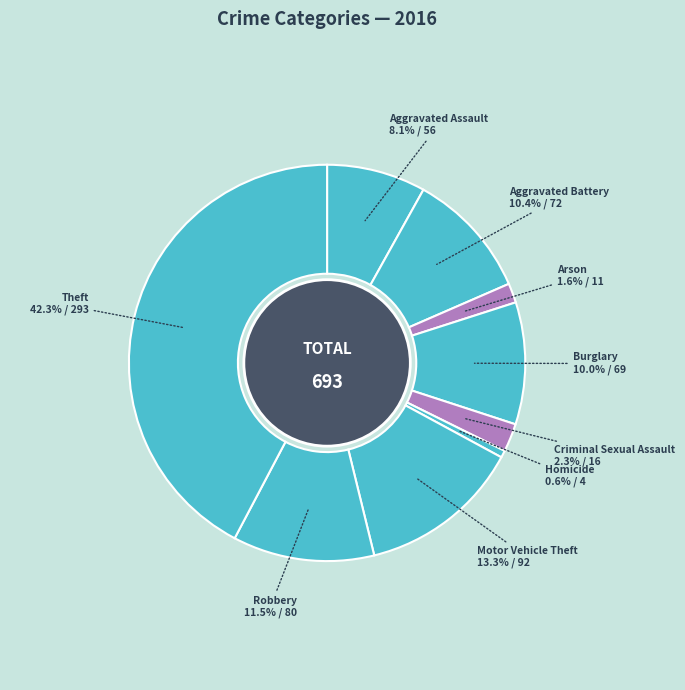

How many slices are in this pie chart?

9